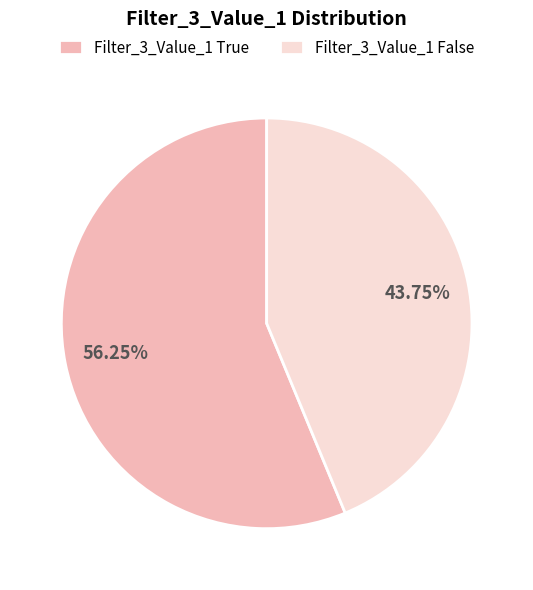

What is the largest slice in the pie chart?

Filter_3_Value_1 True